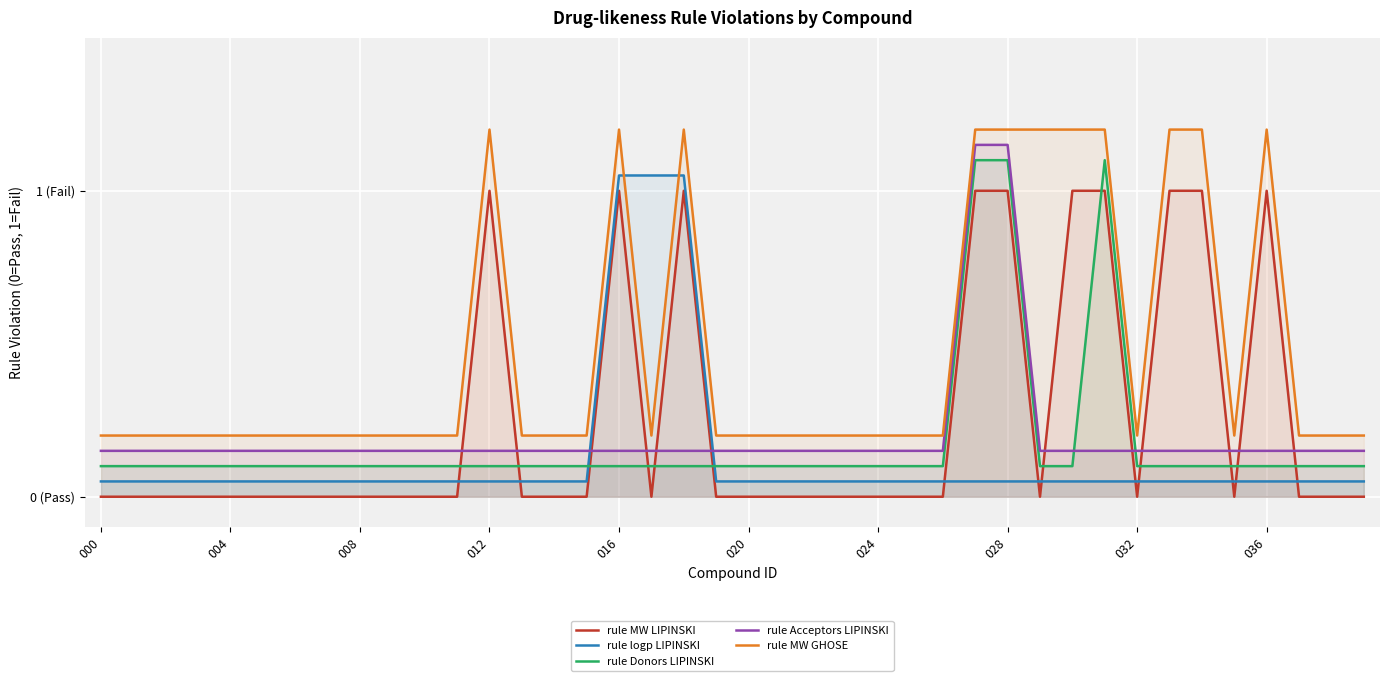

The value of rule MW GHOSE at 28 is 0.4. True or false?

False